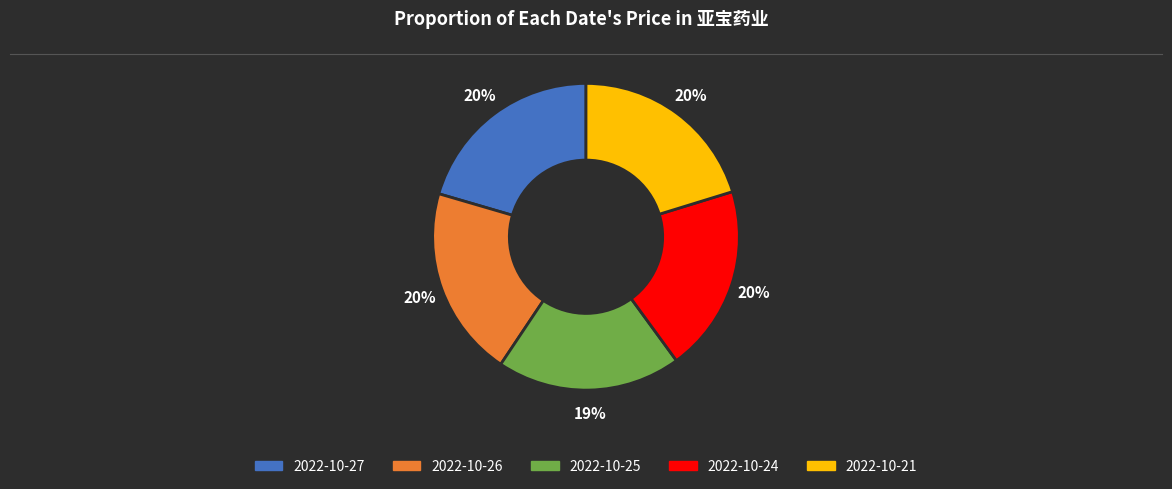

How many slices are in this pie chart?

5